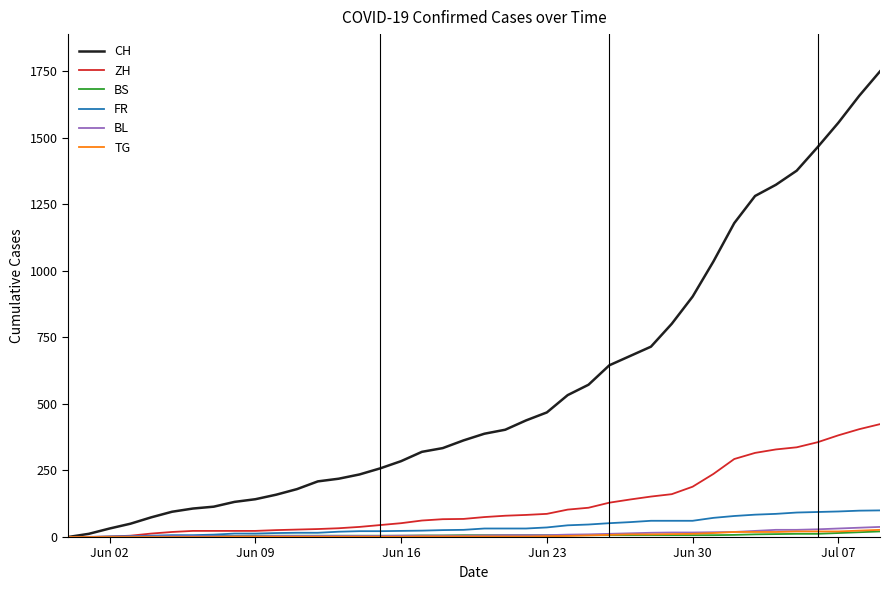

Which series has the largest total across all categories?

CH